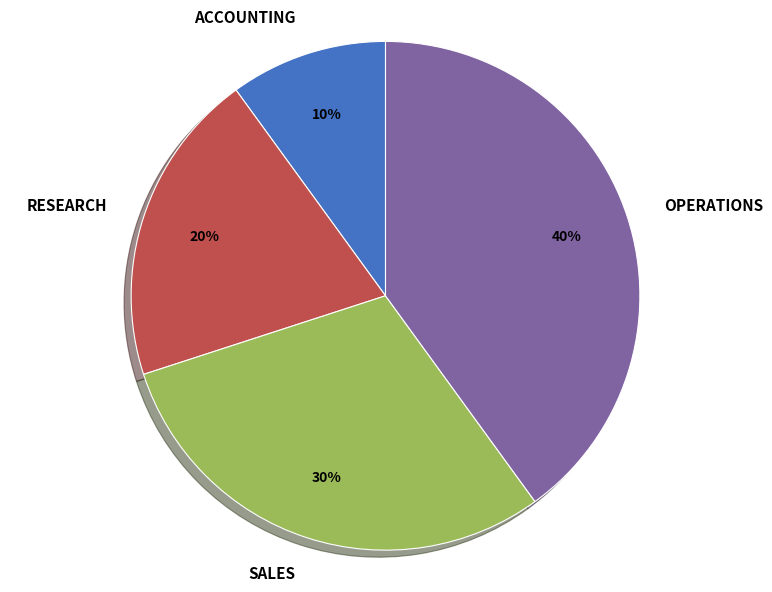

Does OPERATIONS account for over 50% of the chart?

No